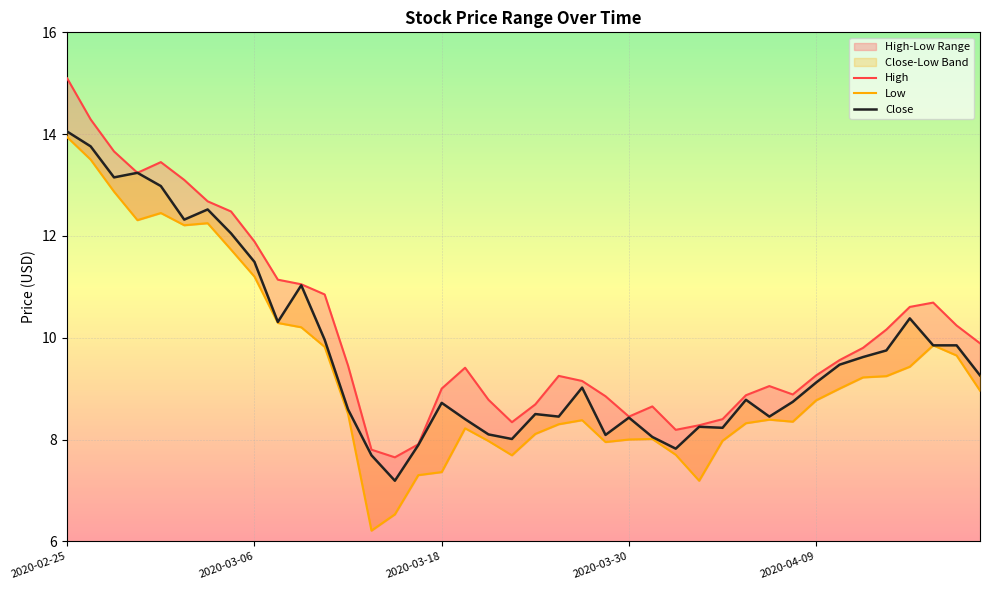

The value of Low at 2020-04-21 is 9.0. True or false?

True